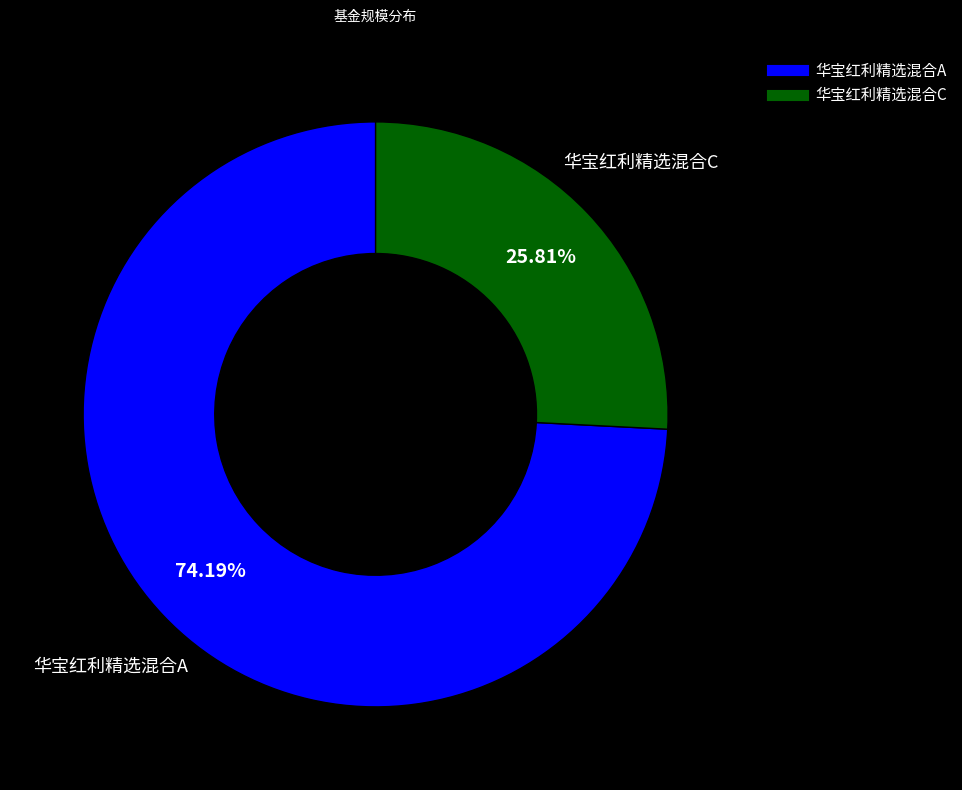

Count the number of slices in the pie.

2